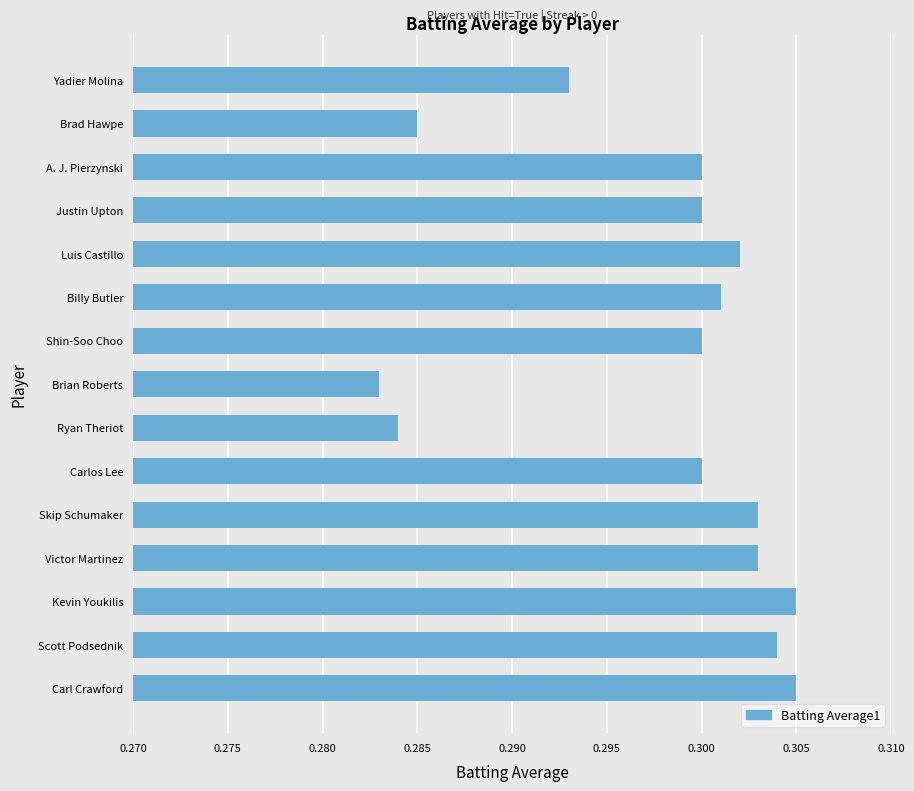

Between Victor Martinez and A. J. Pierzynski, which is larger?

Victor Martinez